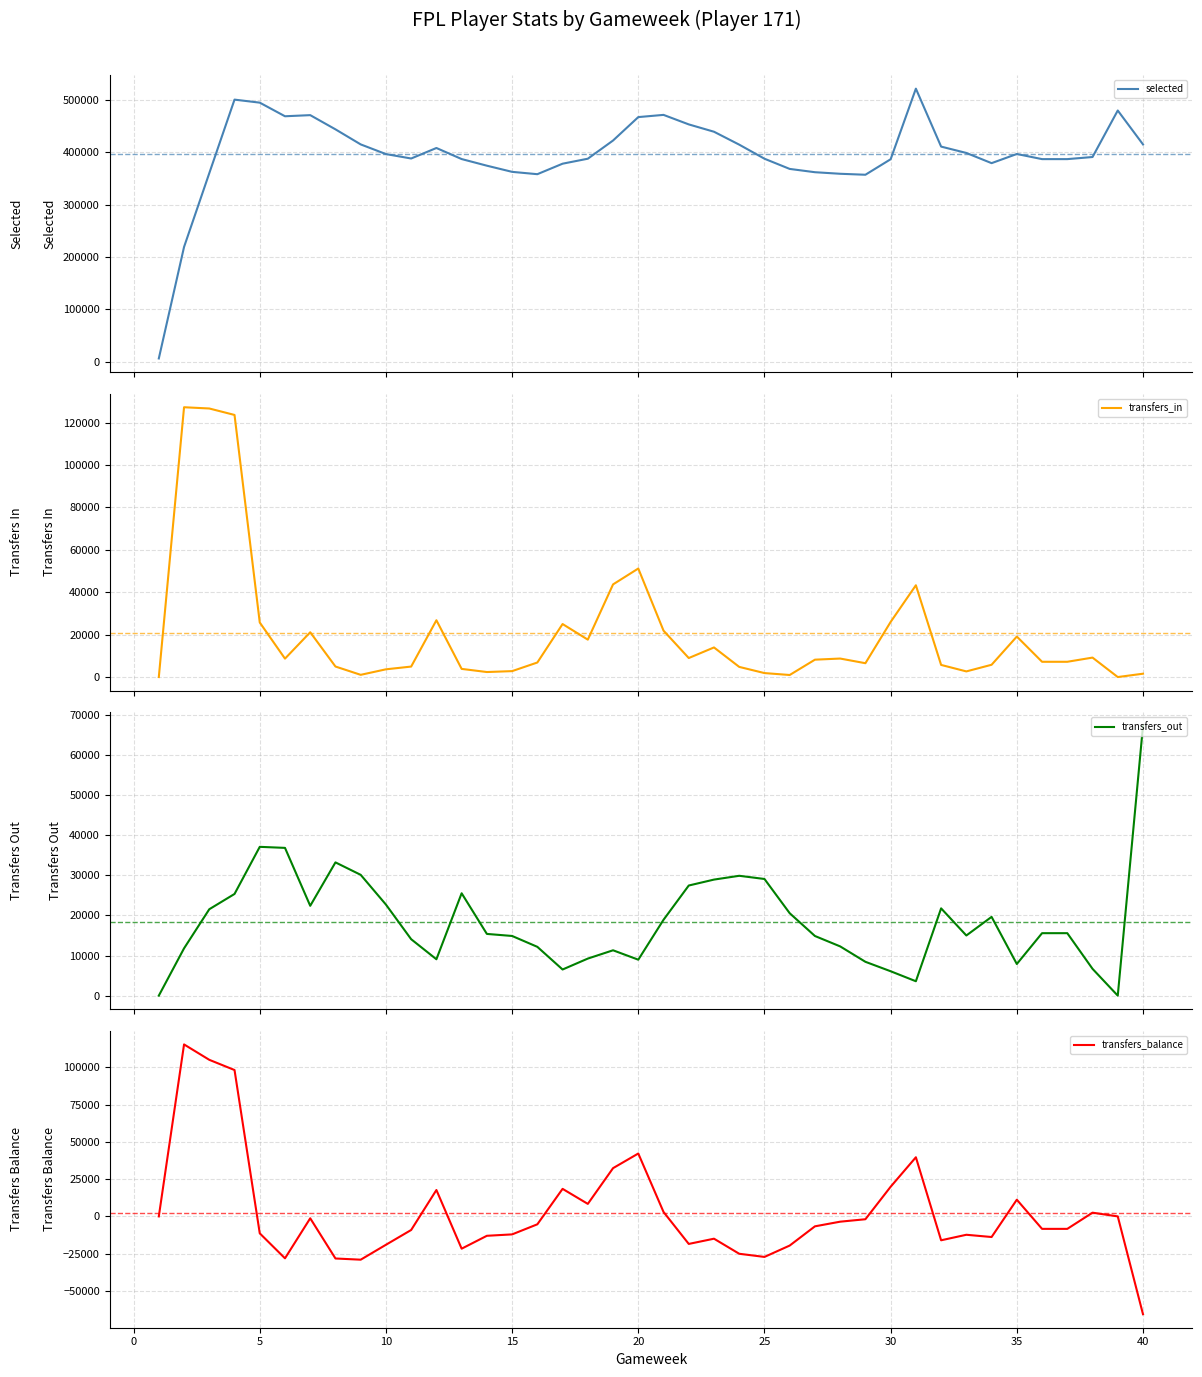

Which series has the widest spread of values?

selected